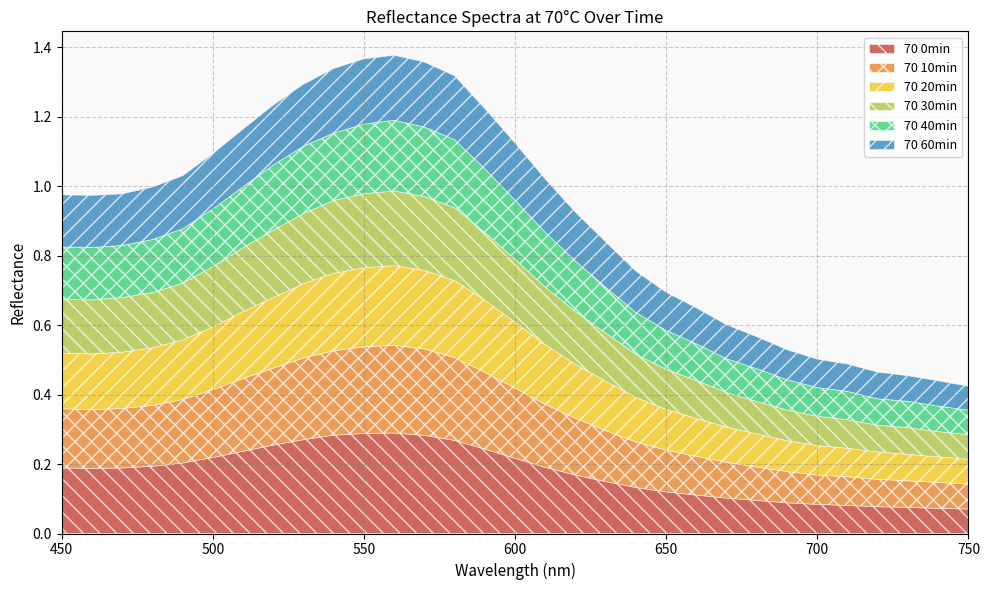

How many times do 70 30min and 70 20min cross each other?

4